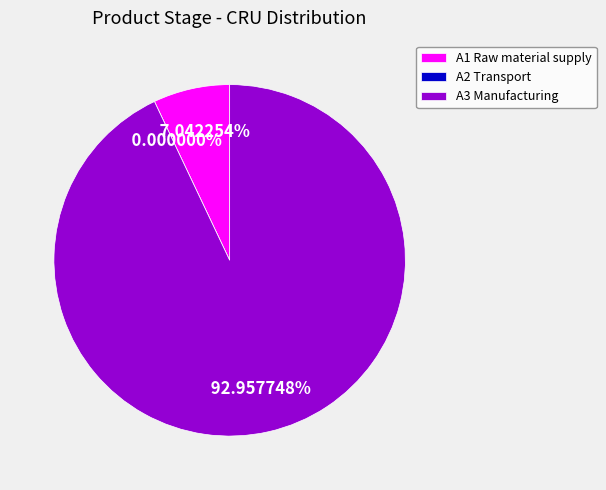

To the nearest percent, what is the combined percentage of A1 Raw material supply and A3 Manufacturing?

100%